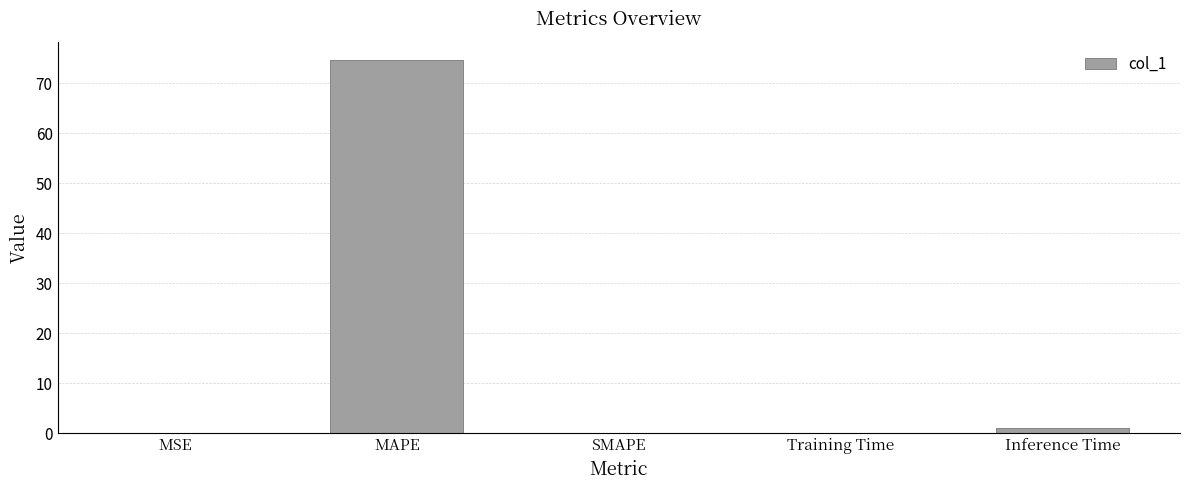

Between Inference Time and MAPE, which is larger?

MAPE